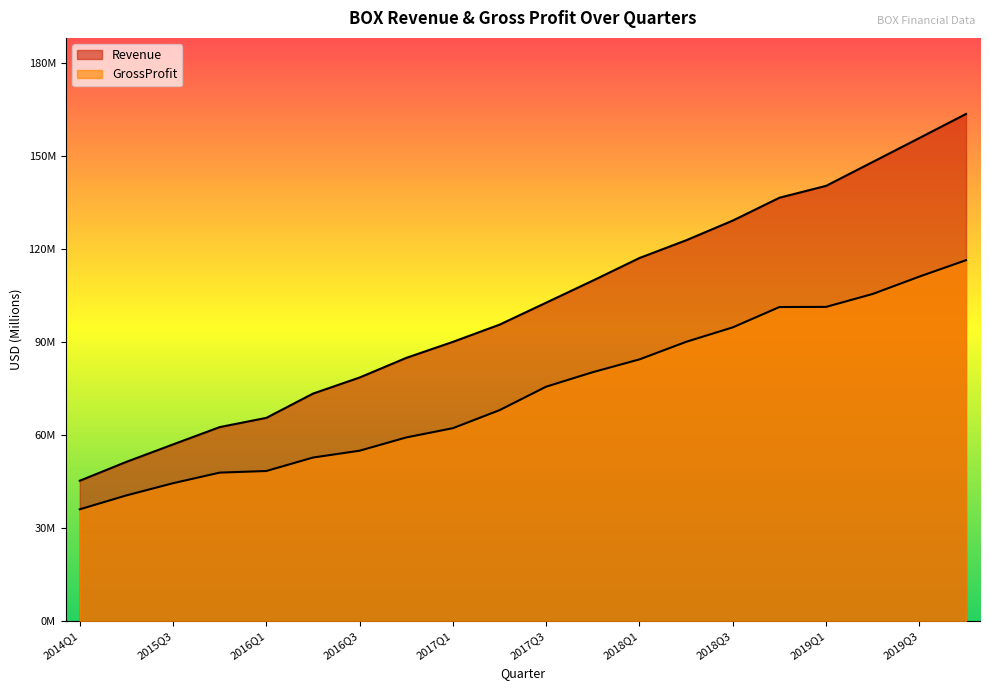

Reading right to left, list all the values displayed in this chart.

Revenue: 163.7	155.9	148.2	140.5	136.7	129.3	122.9	117.2	109.9	102.8	95.7	90.2	85.0	78.7	73.5	65.6	62.6	57.0	51.4	45.3
GrossProfit: 116.5	111.2	105.6	101.4	101.4	94.8	90.2	84.5	80.4	75.7	68.1	62.3	59.3	55.0	52.8	48.5	47.9	44.5	40.6	36.1